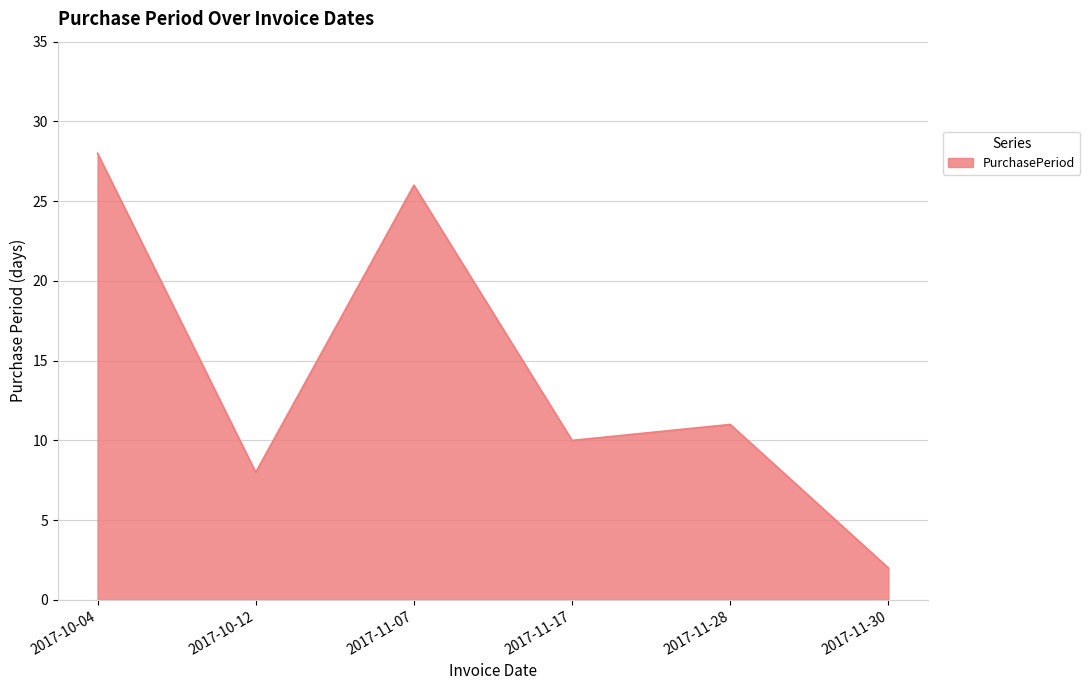

What is the maximum value shown in the chart?

28